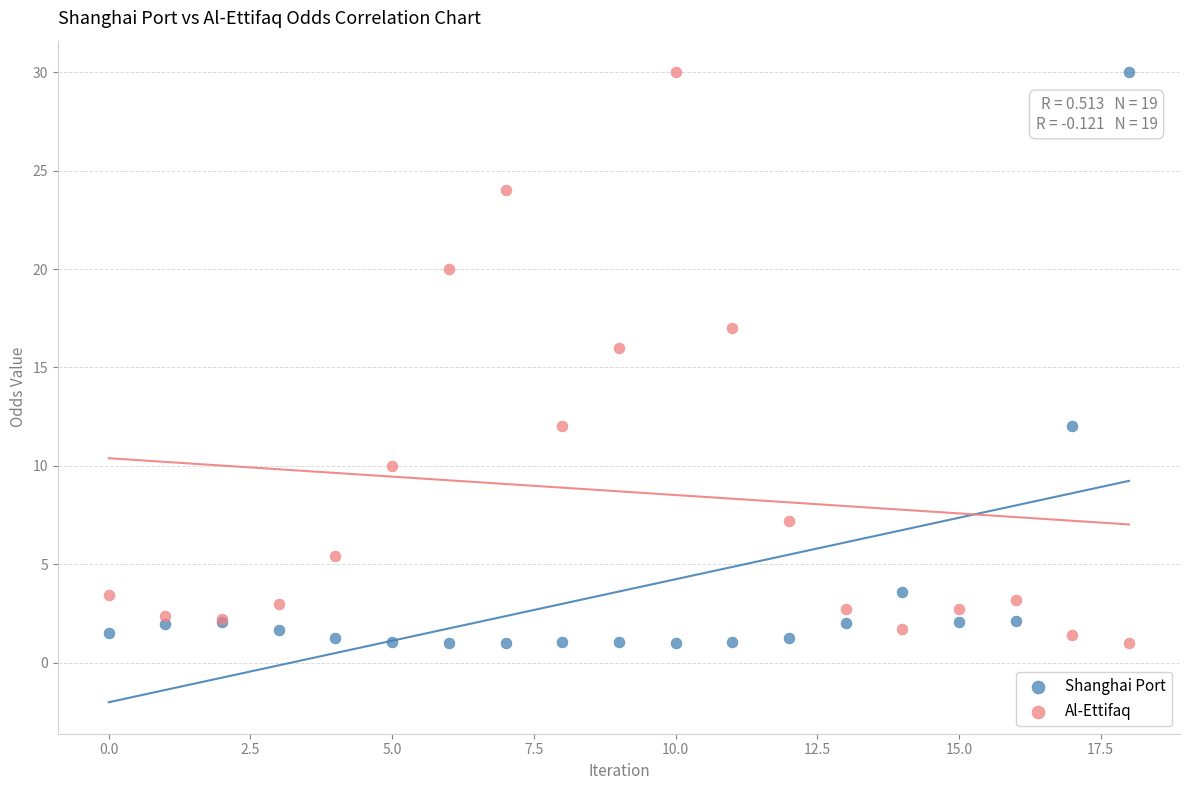

What are all the series names shown in the legend?

Shanghai Port, Al-Ettifaq